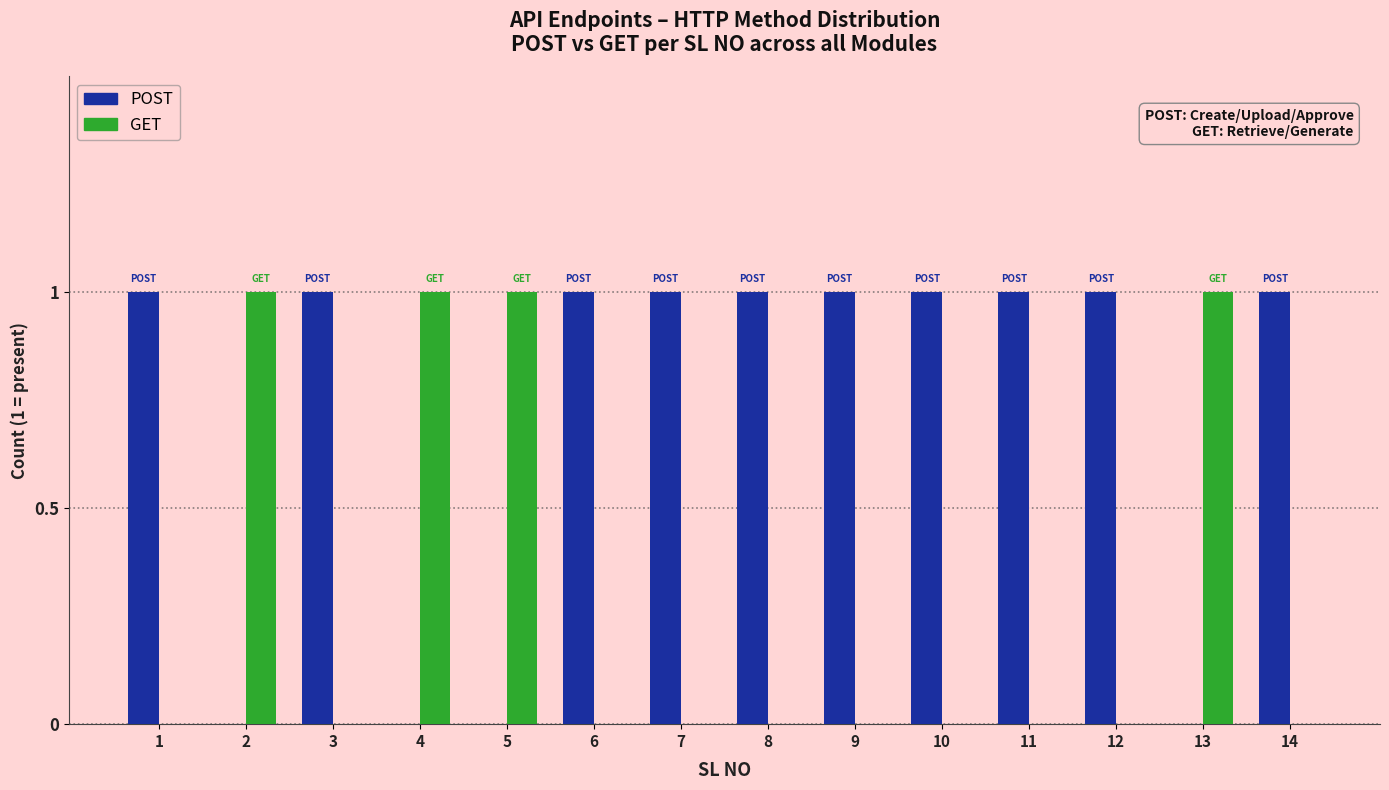

Is the value of GET at 9 greater than the value of POST at 1?

No